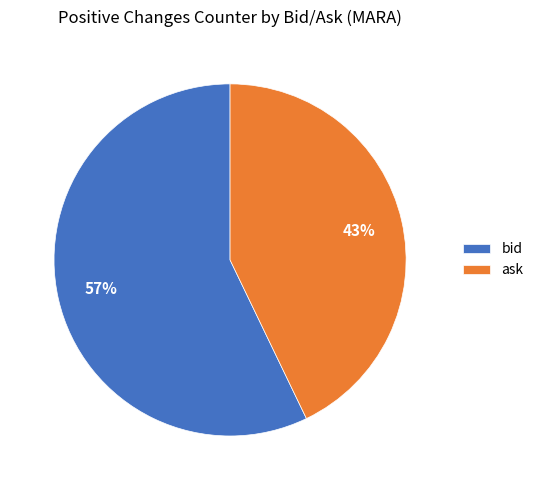

The ask slice represents 50% of the pie. True or false?

False